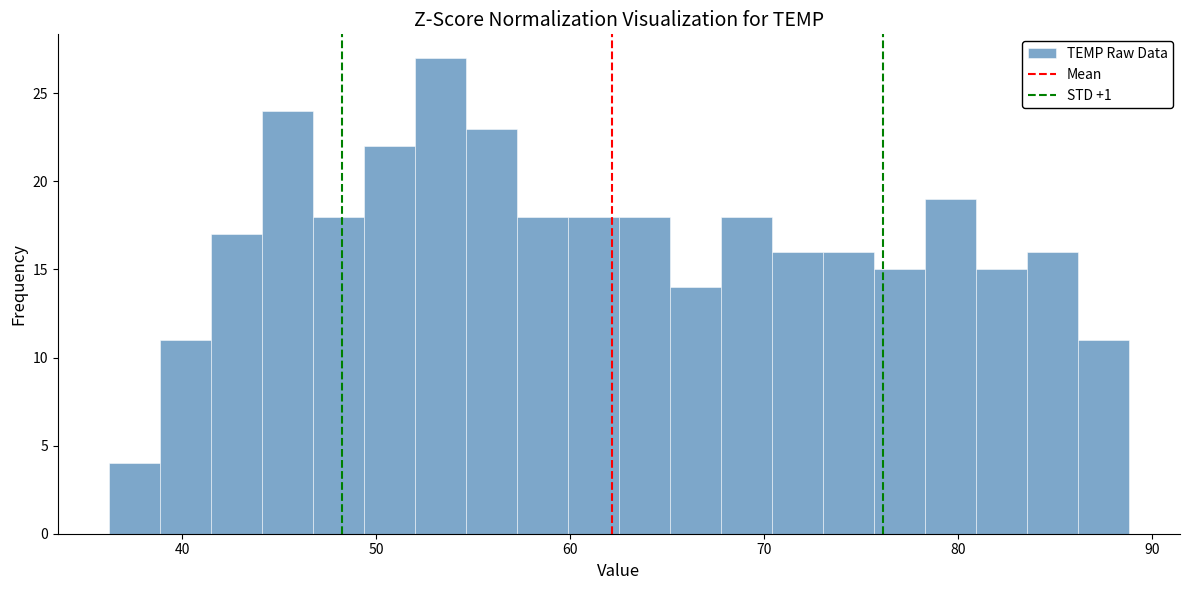

Read against the x-axis, roughly where is the centre of the tallest bar?

53